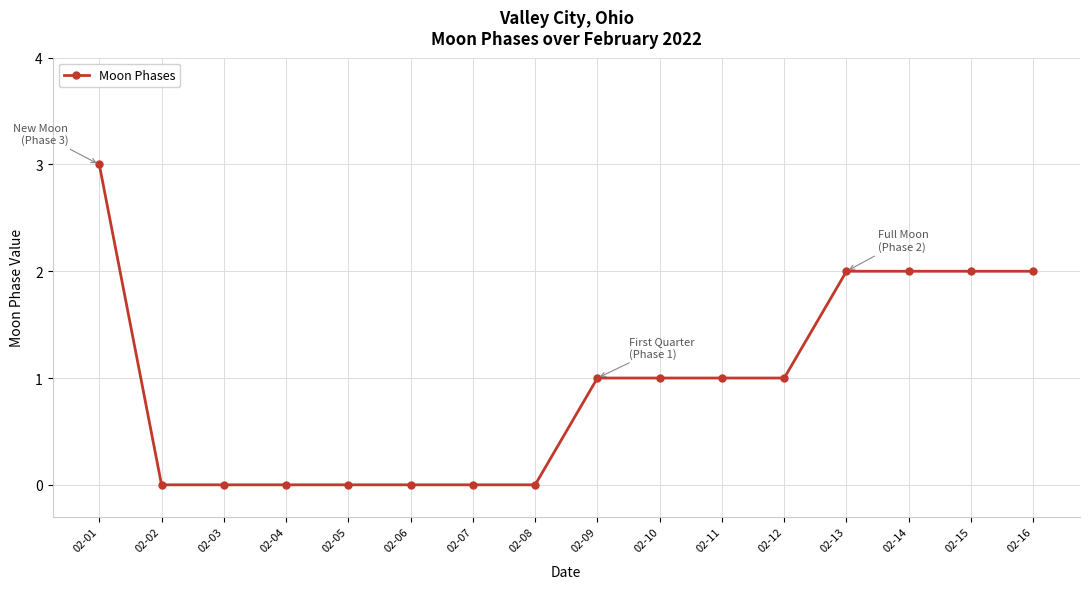

How many values are below 1?

7